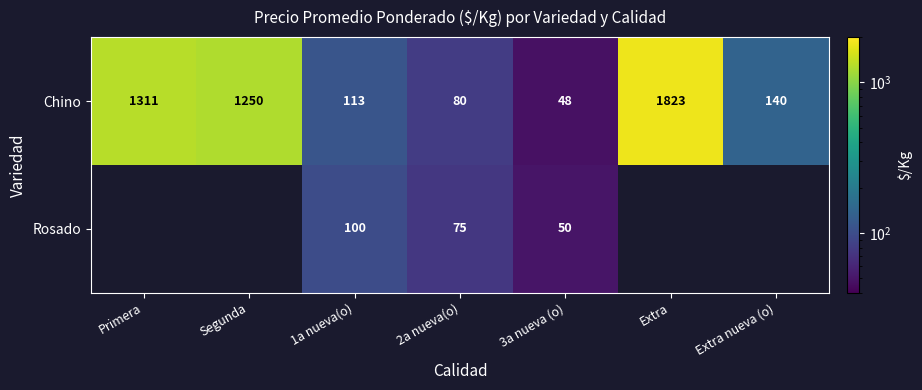

List the labels in order of Chino value, largest first.

Extra, Primera, Segunda, Extra nueva (o), 1a nueva(o), 2a nueva(o), 3a nueva (o)